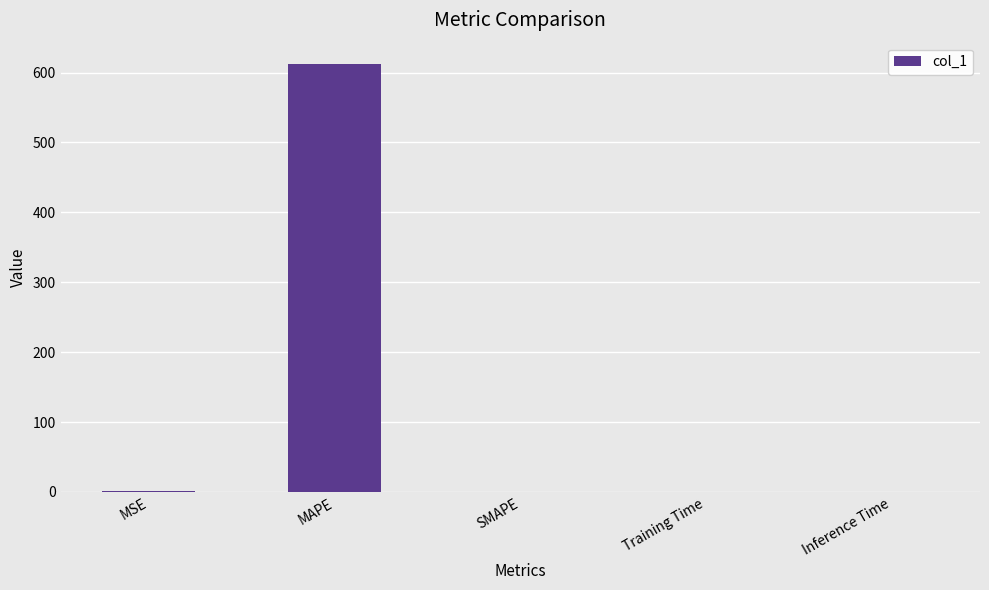

What is the maximum value shown in the chart?

612.2